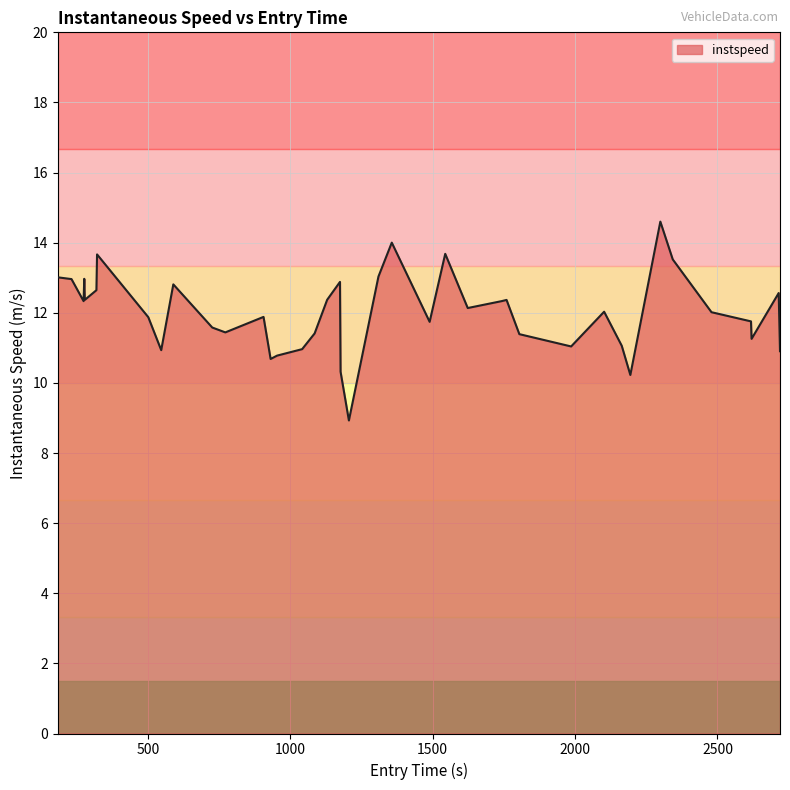

What is the maximum value shown in the chart?

14.6